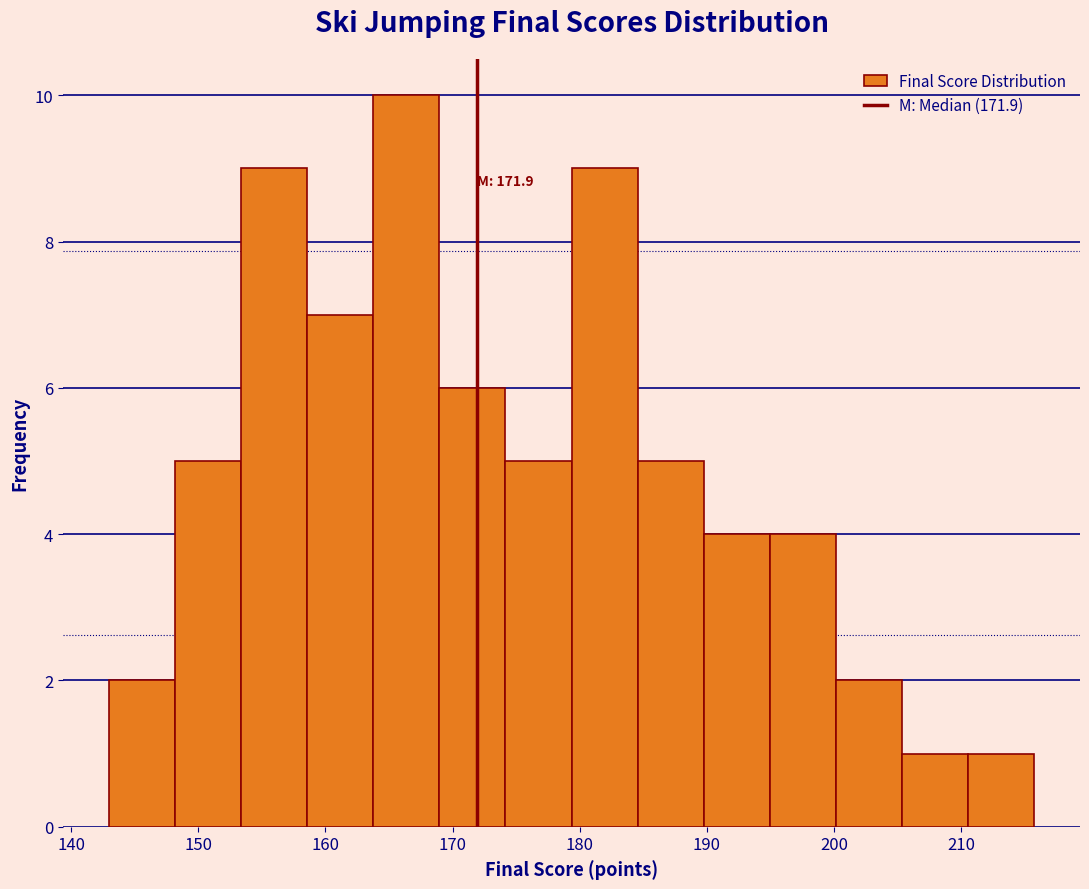

Which range on the x-axis has the tallest bar?

164 to 169